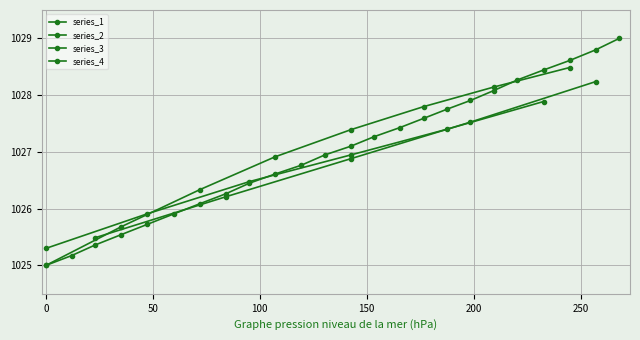

Rank the categories by value from lowest to highest.

0.0, 12.1, 23.2, 35.3, 47.5, 59.7, 72.0, 84.1, 95.2, 107.2, 119.4, 130.4, 142.6, 153.5, 165.6, 176.6, 187.5, 198.5, 209.4, 220.5, 232.7, 244.9, 257.1, 268.1